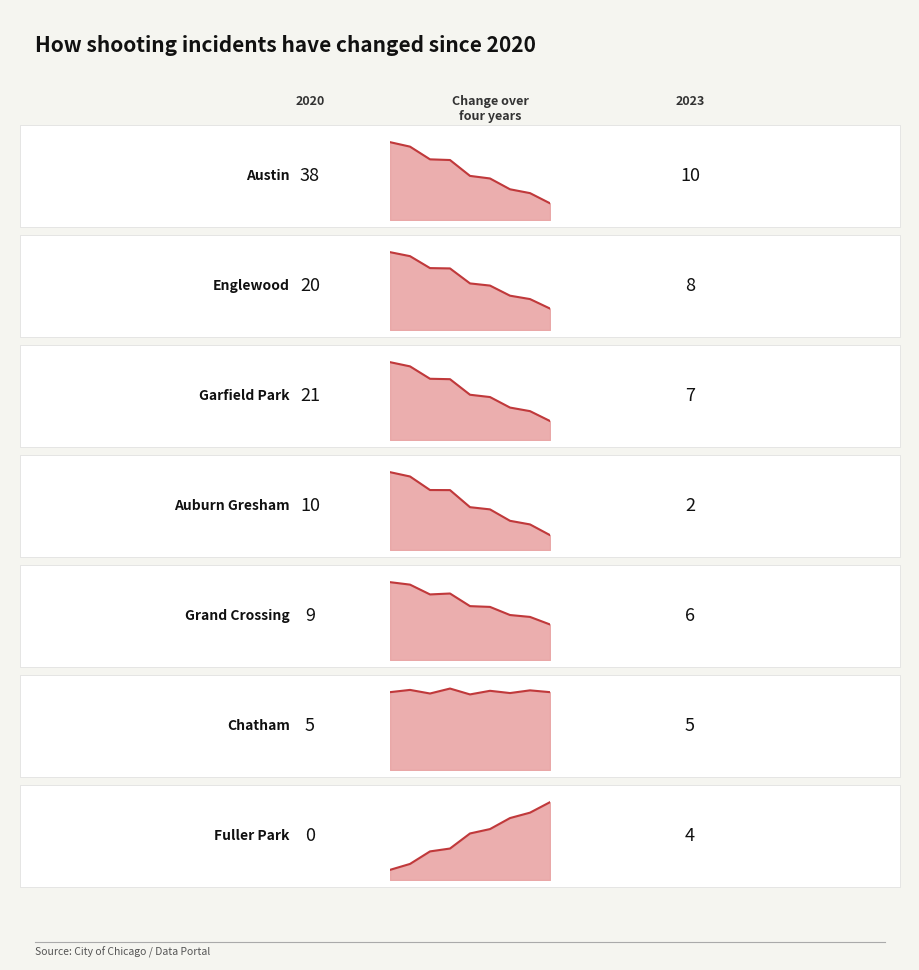

Where is 2020 nearest to the value 19?

Englewood